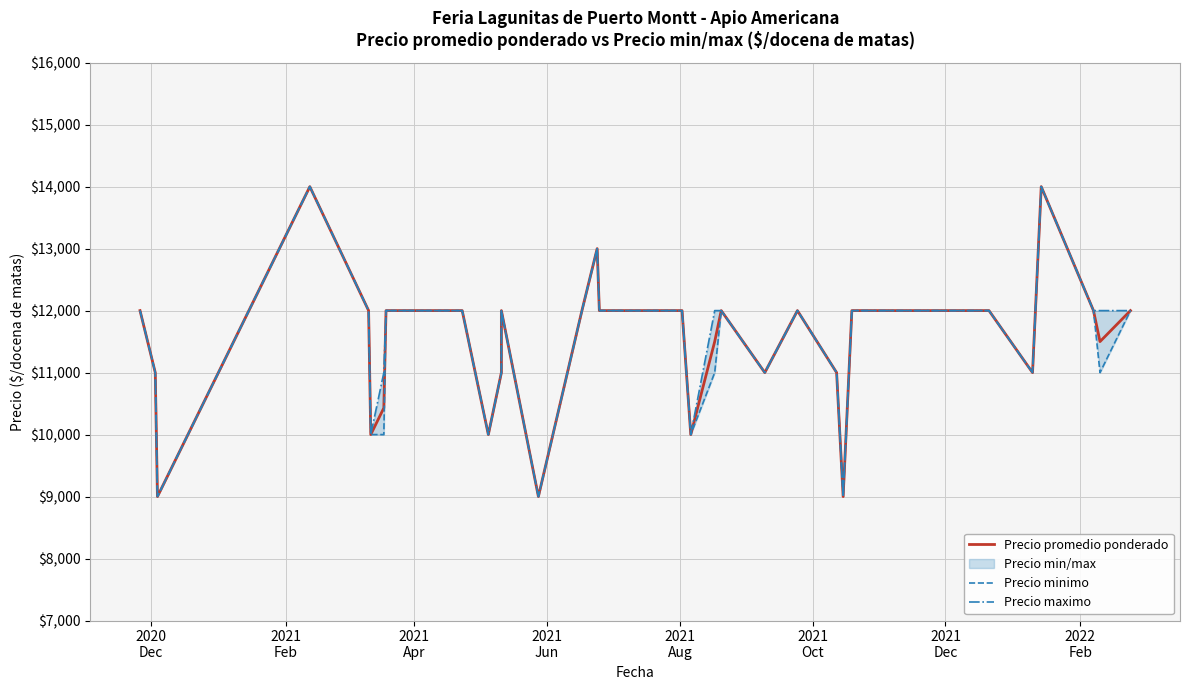

How many values in the Precio promedio ponderado series exceed 12000?

3